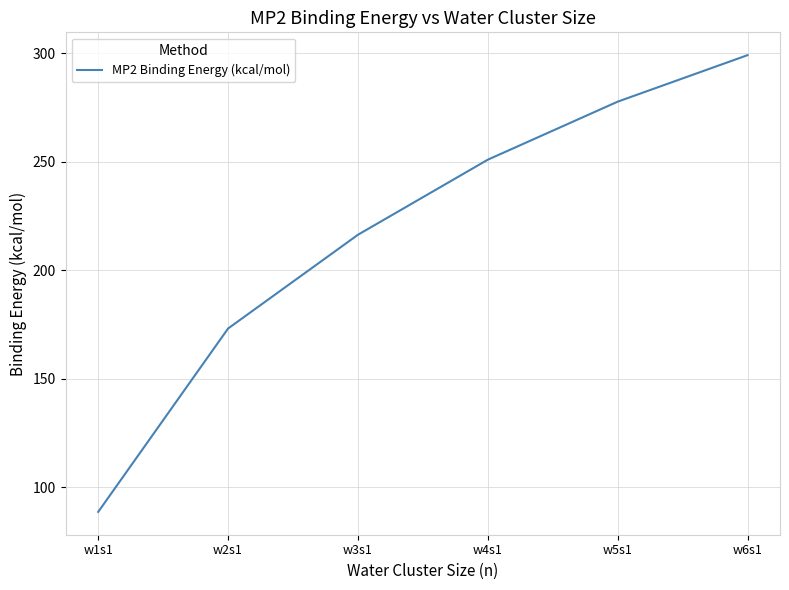

Is this an area chart (filled region under the line)?

No